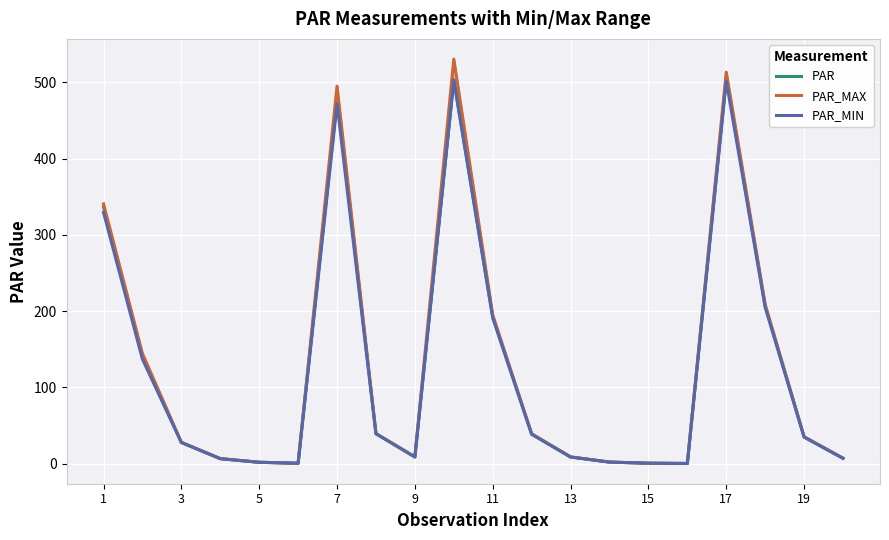

True or false: PAR_MIN has more than 1 points higher than both neighbors.

True